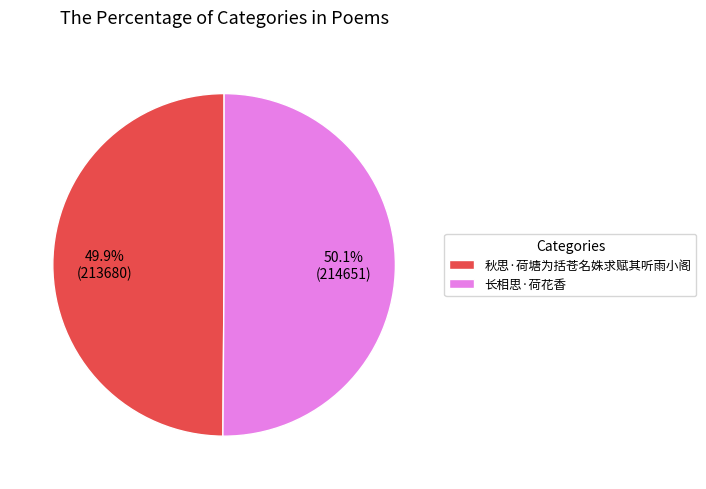

How much of the chart is everything except 秋思·荷塘为括苍名姝求赋其听雨小阁?

50.1%